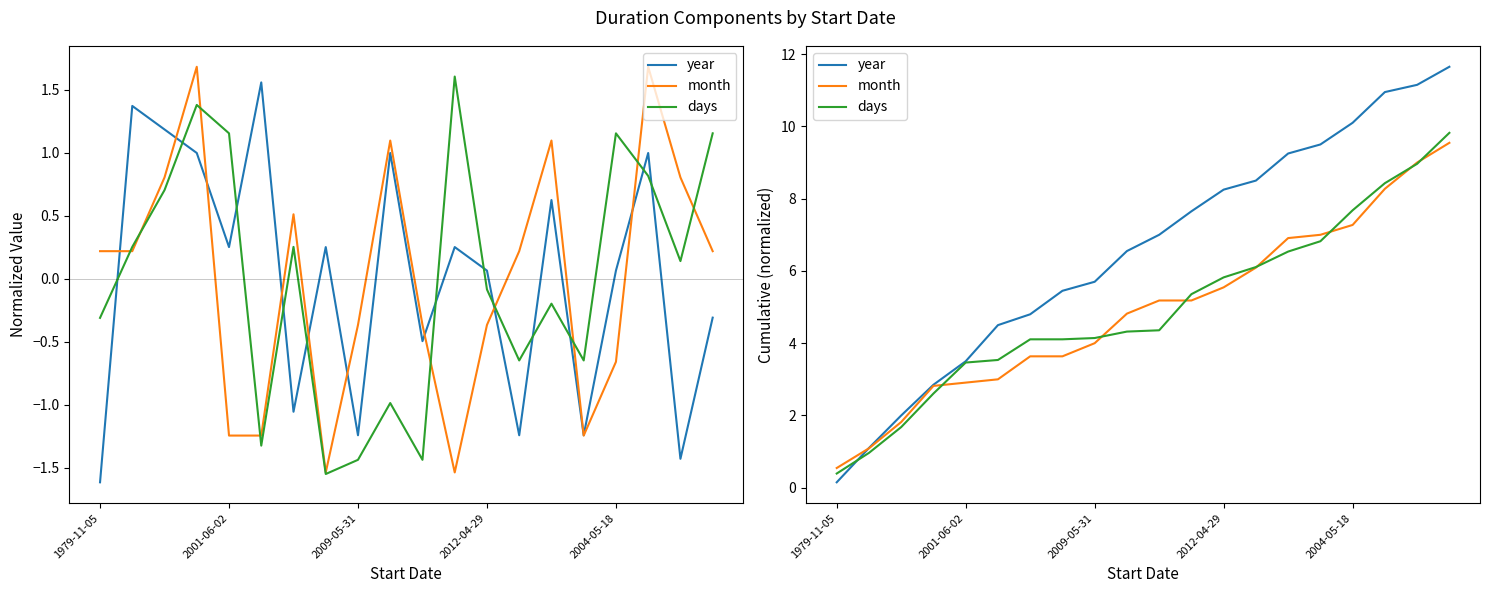

Is the value of month at 10 greater than the value of days at 14?

No